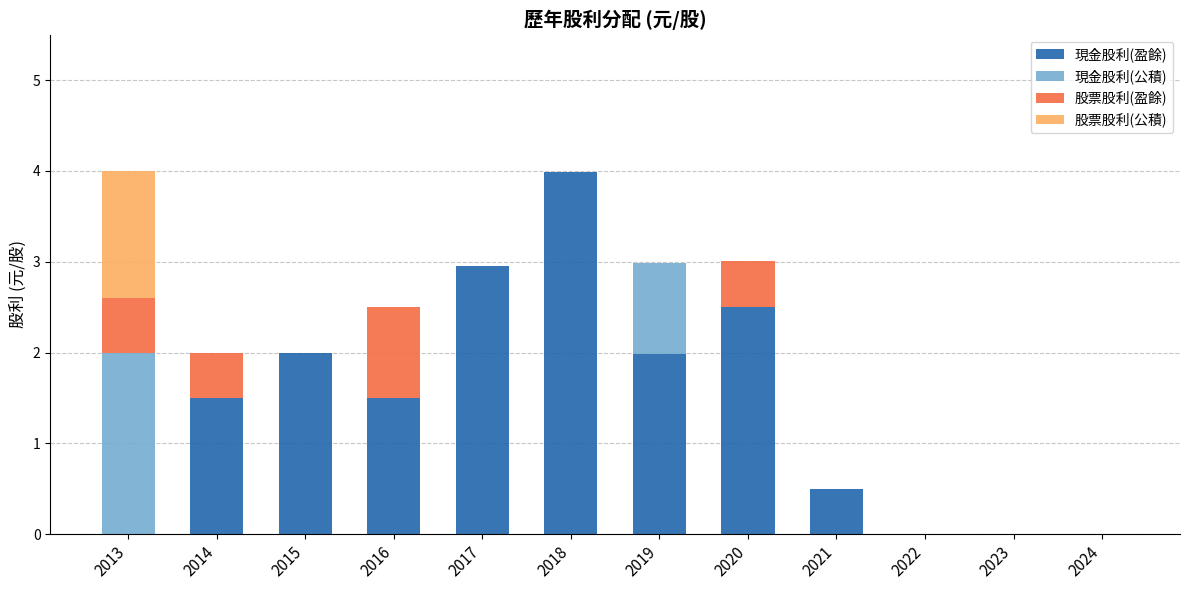

The value of 現金股利(盈餘) at 2020 is 2.5. True or false?

True